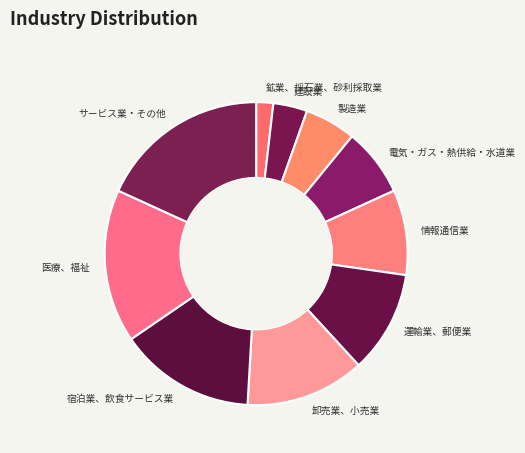

True or false: 運輸業、郵便業 accounts for 4% of the total.

False